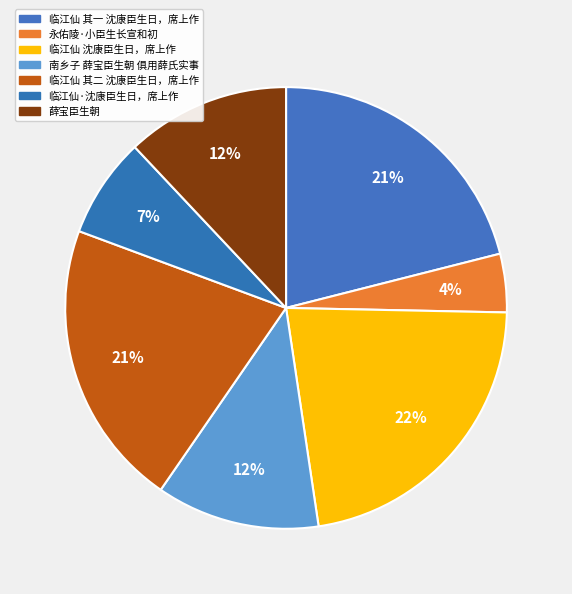

To the nearest percent, what is the difference between the 永佑陵·小臣生长宣和初 and 临江仙 沈康臣生日，席上作 slice percentages?

18%